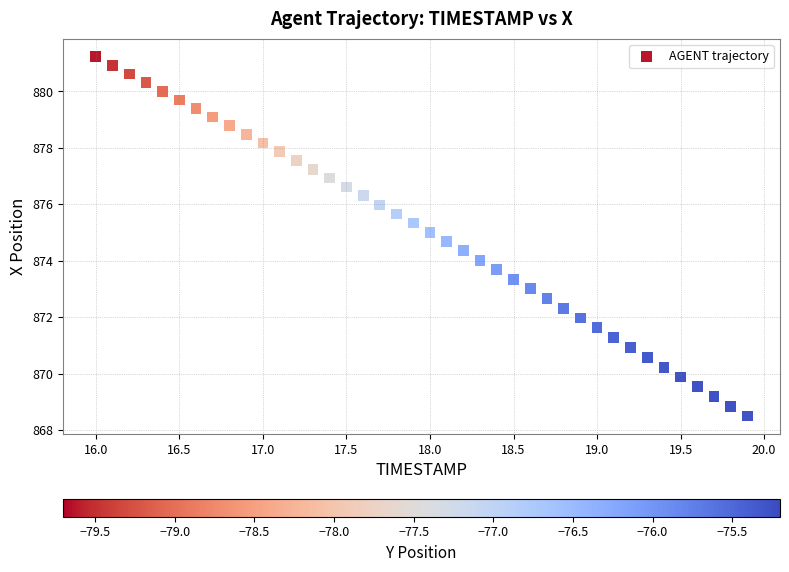

What is the range of Y values (max minus min)?

12.7